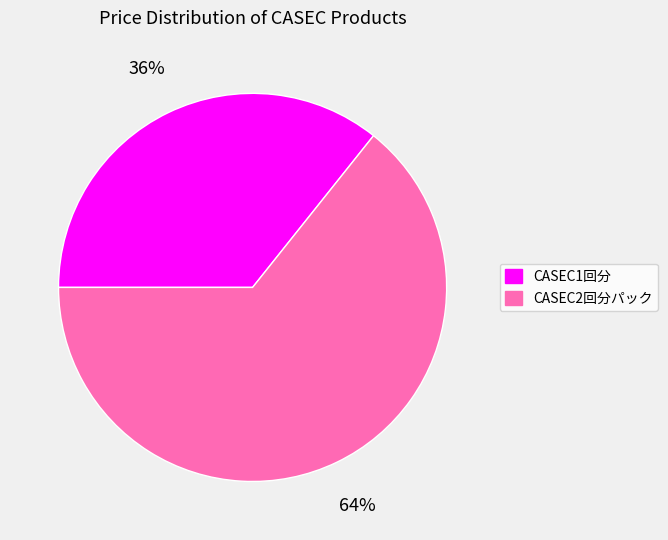

Is it true that CASEC2回分パック is 64% of the pie?

True